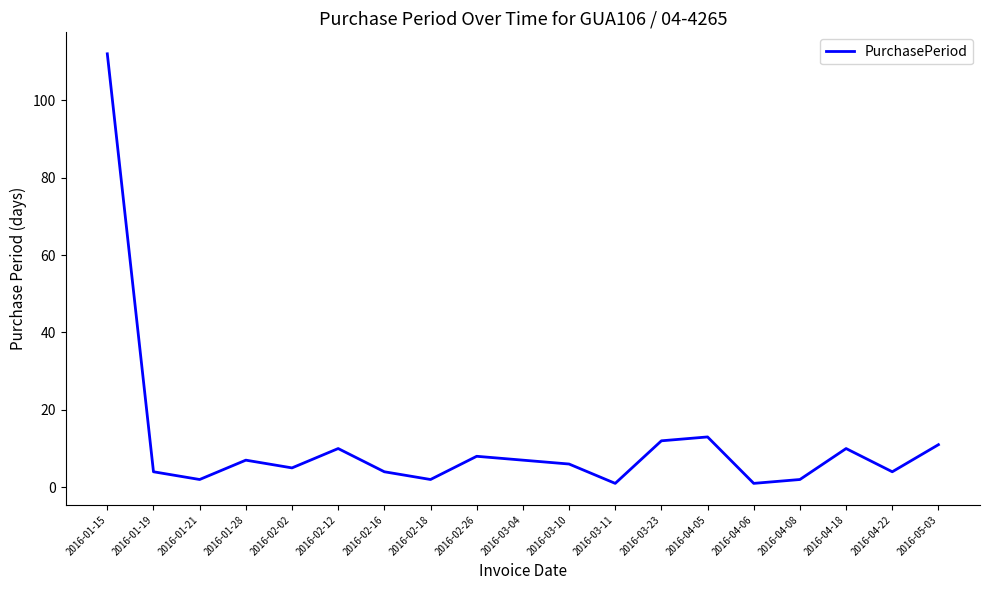

Reading left to right, extract all data points from this chart.

2016-01-15=112	2016-01-19=4	2016-01-21=2	2016-01-28=7	2016-02-02=5	2016-02-12=10	2016-02-16=4	2016-02-18=2	2016-02-26=8	2016-03-04=7	2016-03-10=6	2016-03-11=1	2016-03-23=12	2016-04-05=13	2016-04-06=1	2016-04-08=2	2016-04-18=10	2016-04-22=4	2016-05-03=11